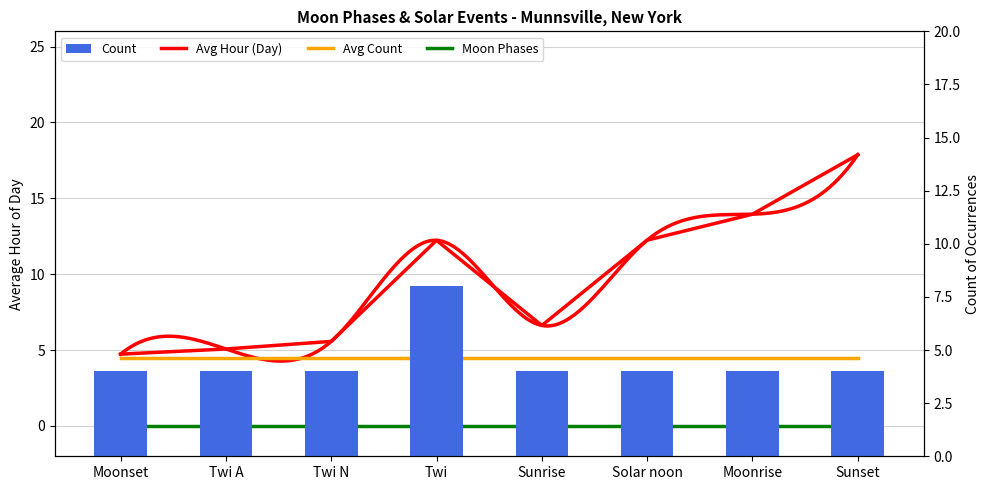

What is the lowest value of the Count series?

4.0